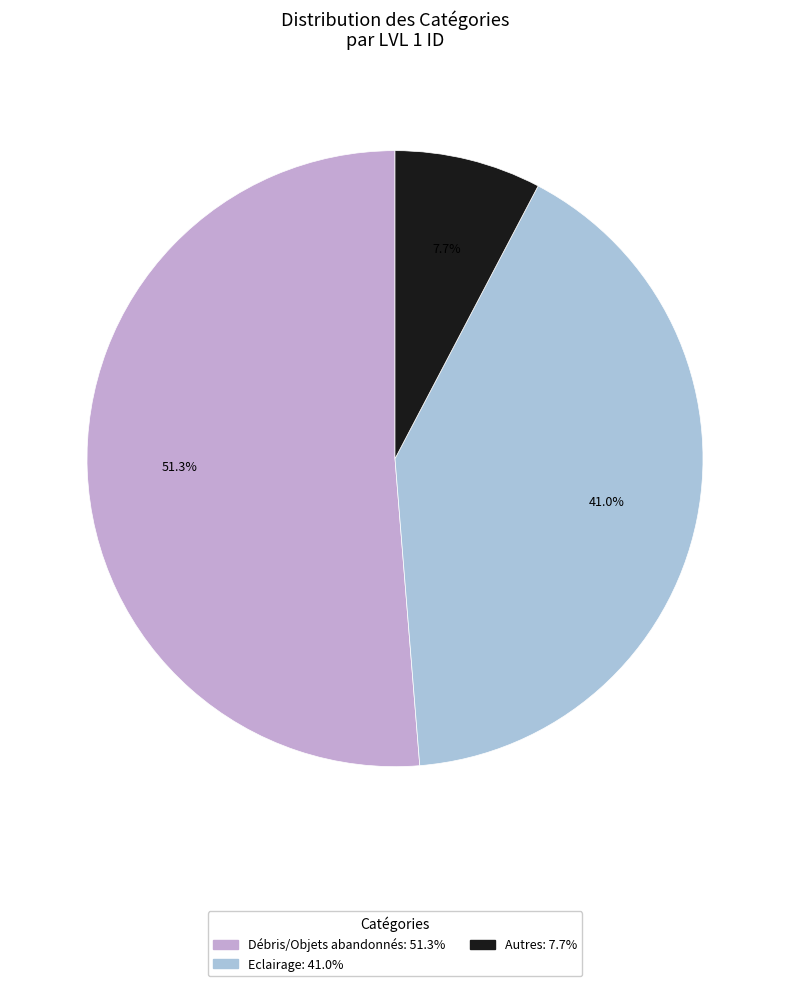

To the nearest percent, what is the average slice percentage?

33%